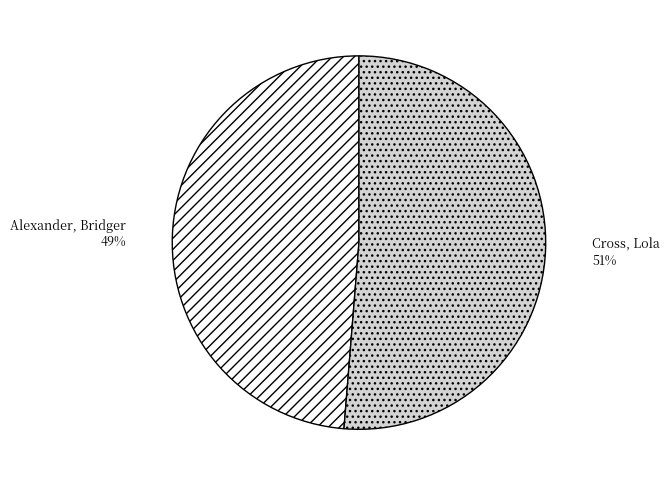

Which slice is the largest?

Cross, Lola